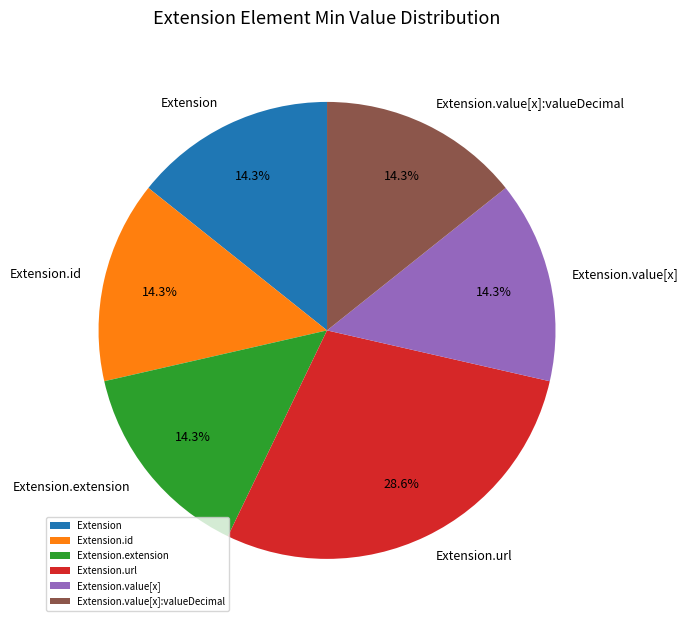

Is there any slice that represents more than half of the pie?

No